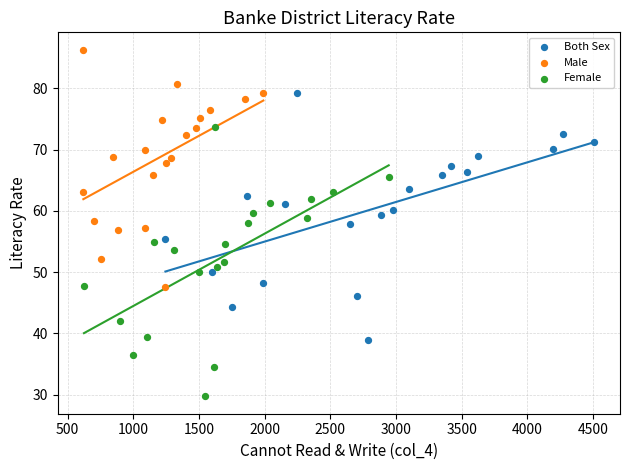

Which series has the widest spread of Y values?

Female